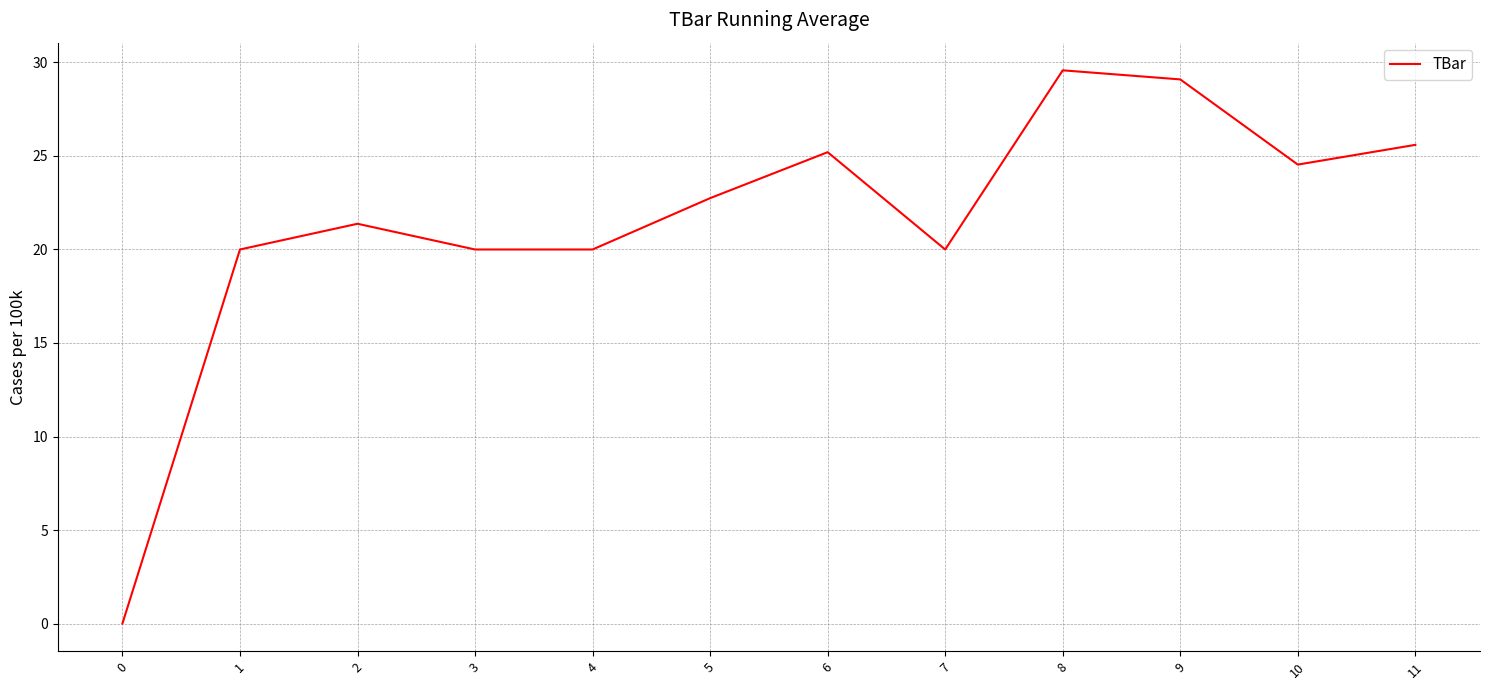

How many lines are shown in the chart?

1